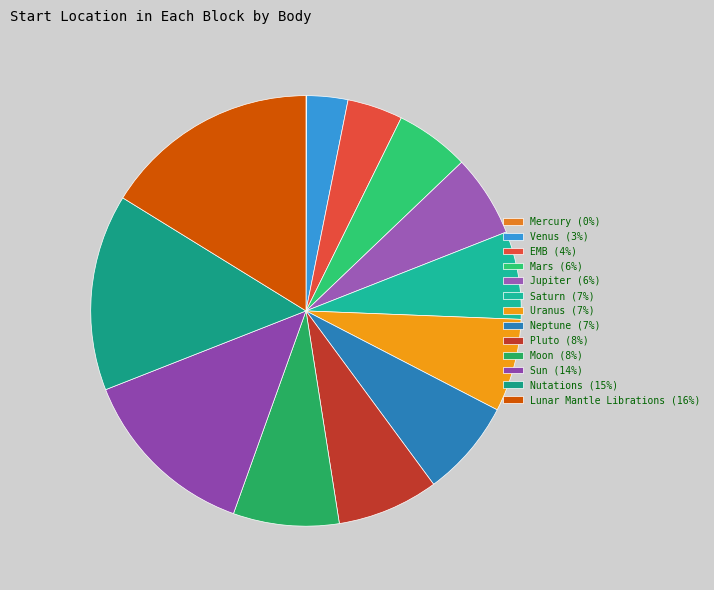

Rank the categories by value from highest to lowest.

Lunar Mantle Librations, Nutations, Sun, Moon, Pluto, Neptune, Uranus, Saturn, Jupiter, Mars, EMB, Venus, Mercury